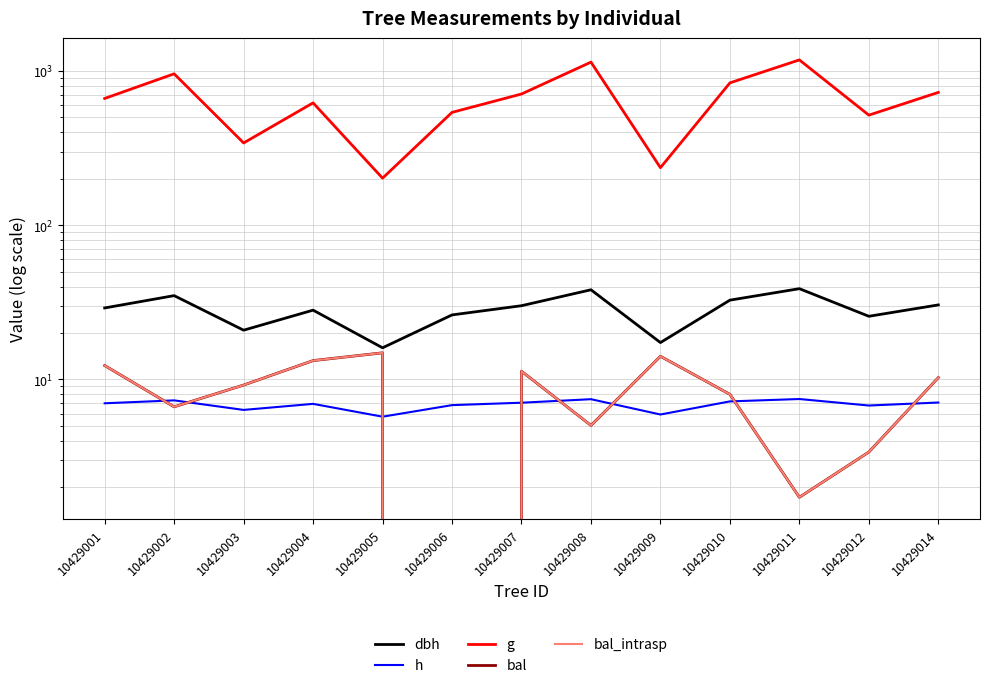

Reading right to left, extract all data points from this chart.

dbh: 30.4	25.7	38.8	32.6	17.3	38.1	30.1	26.2	16.0	28.1	20.9	34.9	29.1
h: 7.1	6.8	7.5	7.2	5.9	7.4	7.1	6.8	5.7	6.9	6.3	7.3	7.0
g: 726.2	517.1	1179.6	837.2	236.0	1141.2	709.0	538.9	201.8	621.1	341.3	958.5	663.4
bal: 10.3	3.4	1.7	8.0	14.1	5.0	11.3	0.0	14.9	13.2	9.2	6.6	12.3
bal_intrasp: 10.3	3.4	1.7	8.0	14.1	5.0	11.3	0.0	14.9	13.2	9.2	6.6	12.3